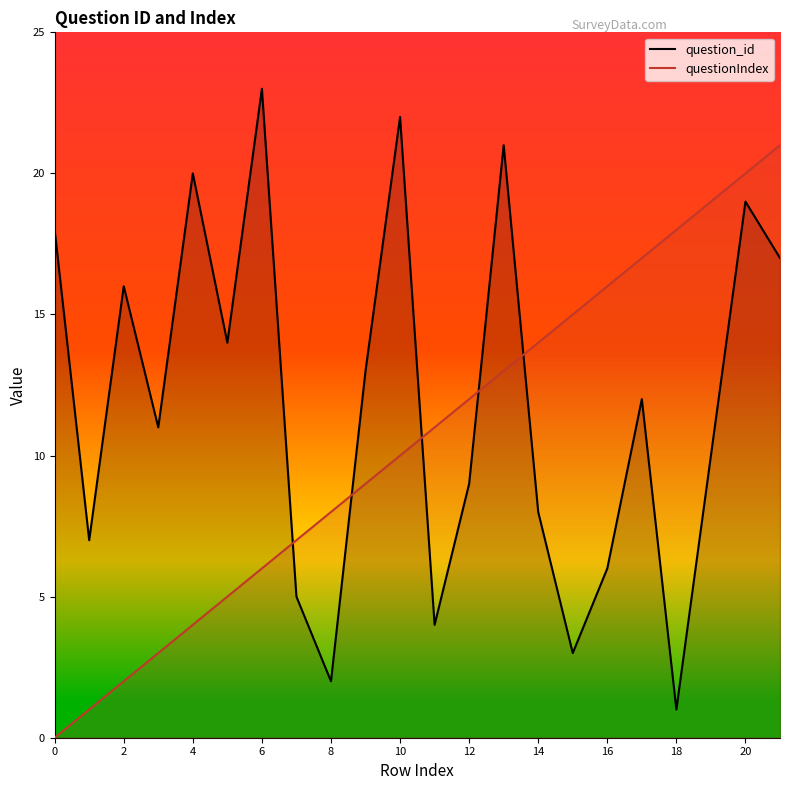

At which label is question_id closest to 12?

17